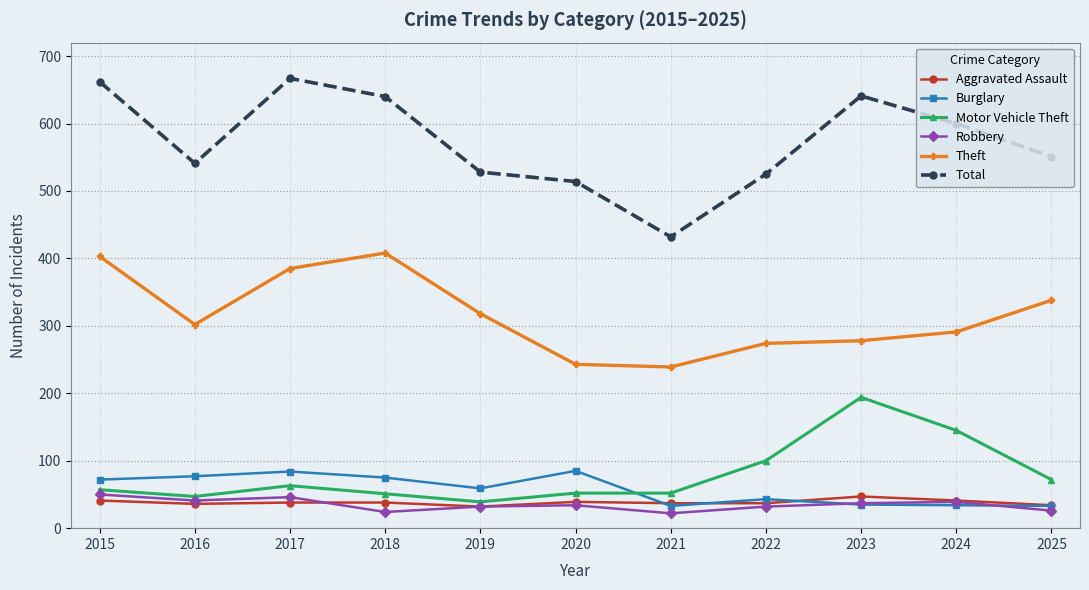

Where is Theft nearest to the value 323?

2019